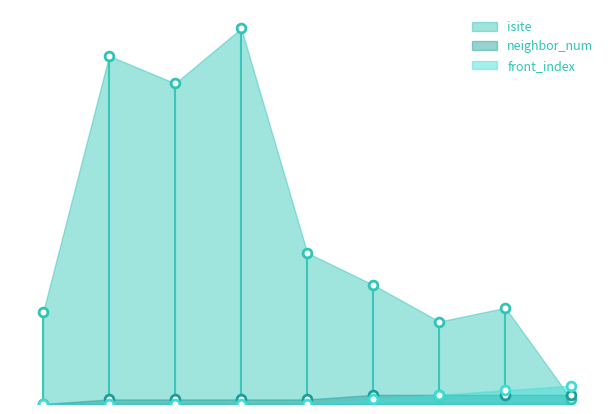

At which category is the sum across all series the highest?

3